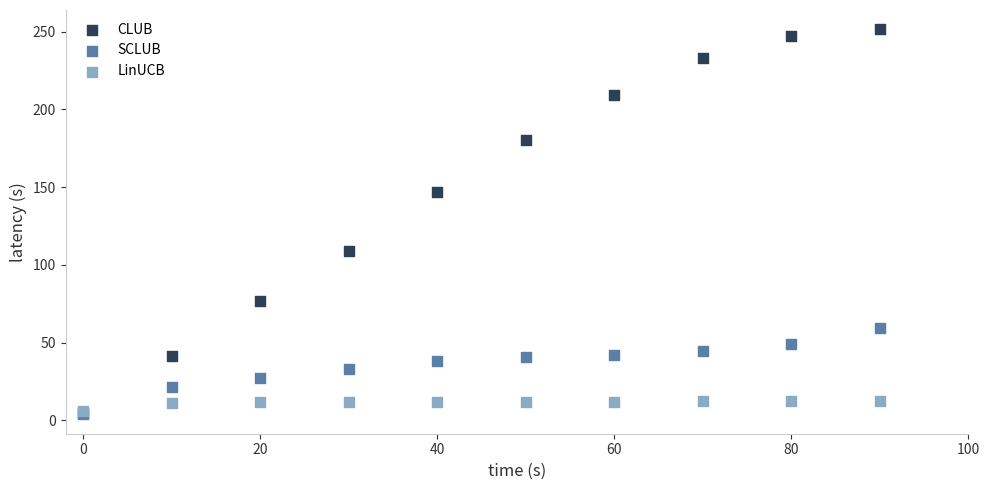

Which series has the widest spread of Y values?

CLUB